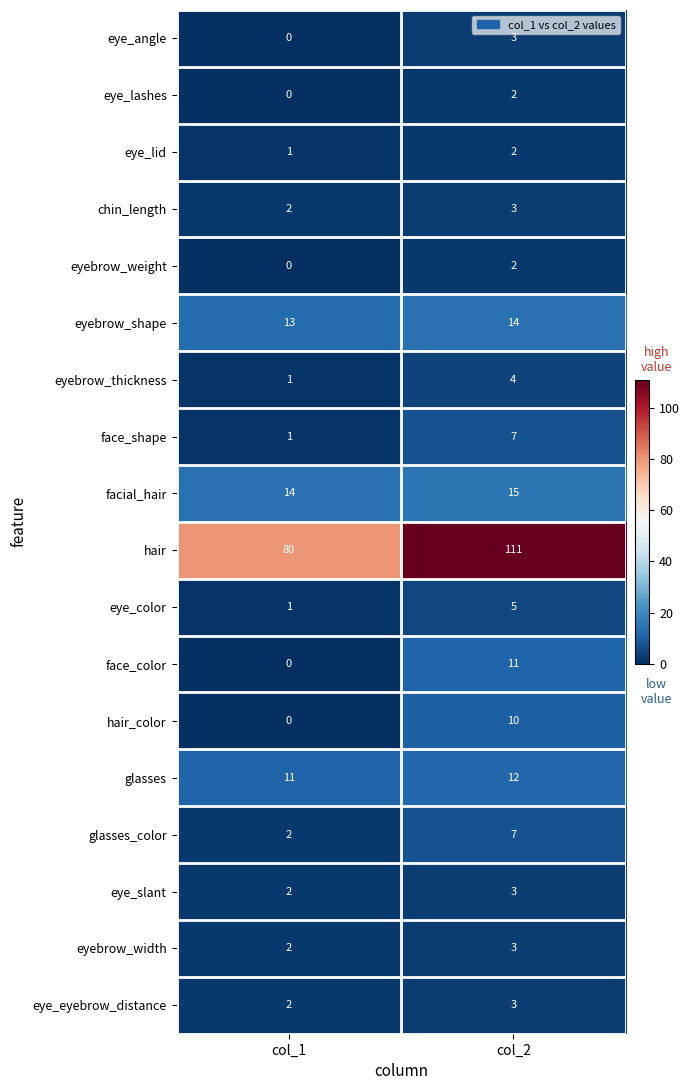

What is the difference between the highest and lowest values at col_1?

80